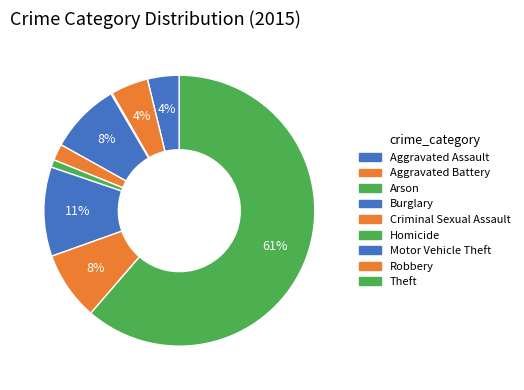

Count the number of slices in the pie.

9